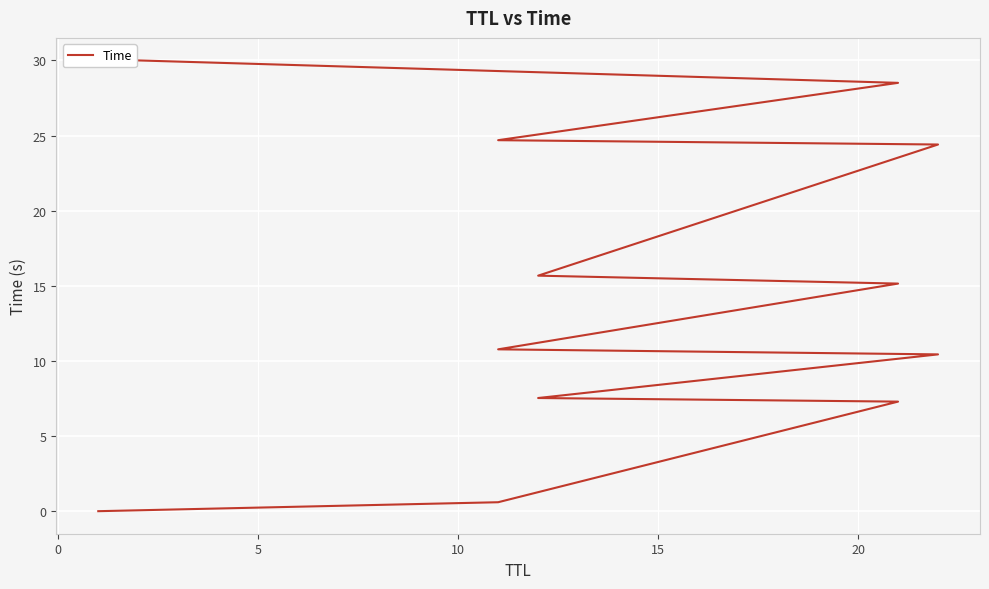

What value does the data have at 15?

10.4